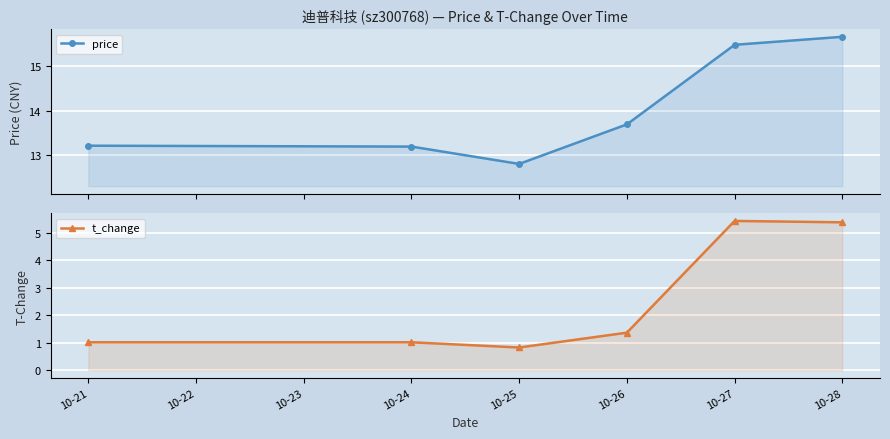

What is the sum of all price values?

84.0